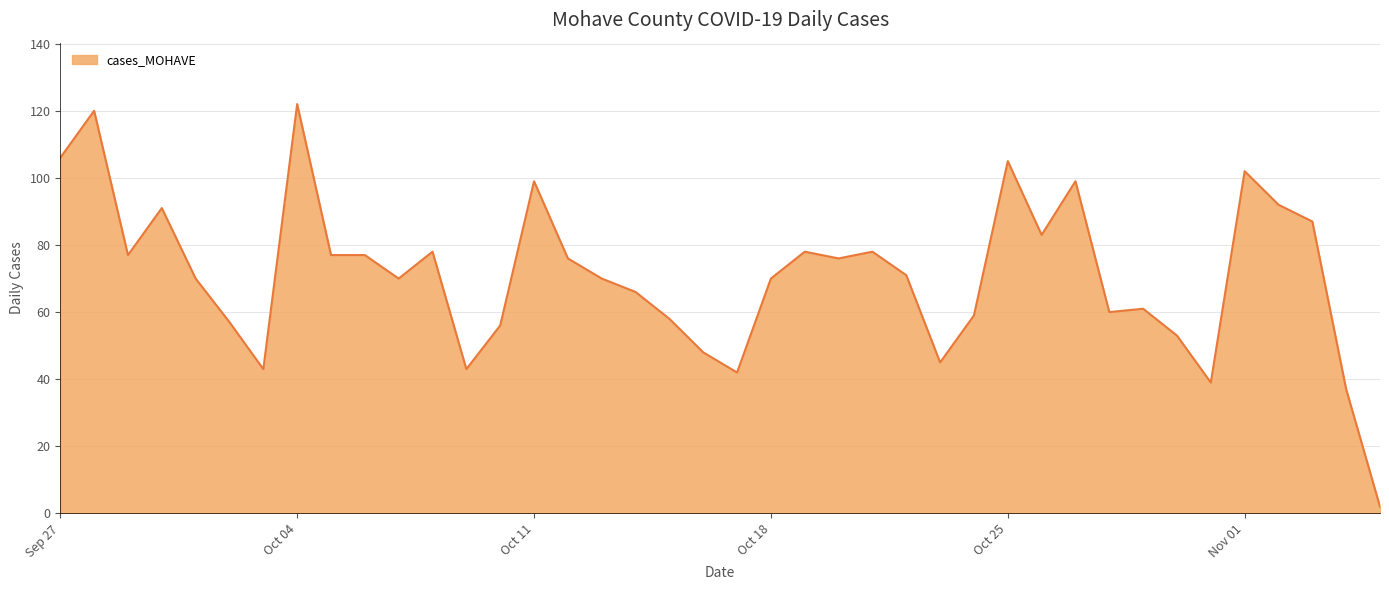

Does the chart have visible grid lines?

Yes